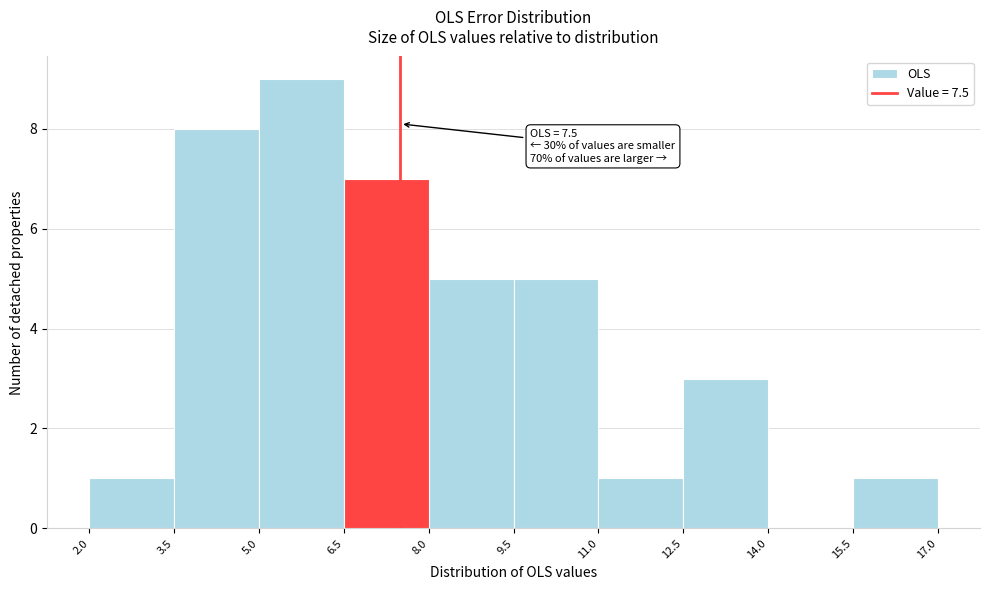

Which range on the x-axis has the tallest bar?

5.0 to 6.5